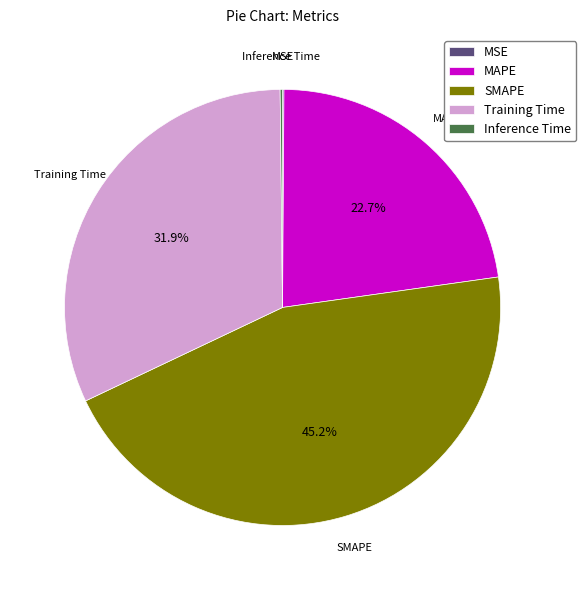

How much of the chart is everything except Training Time?

68.1%